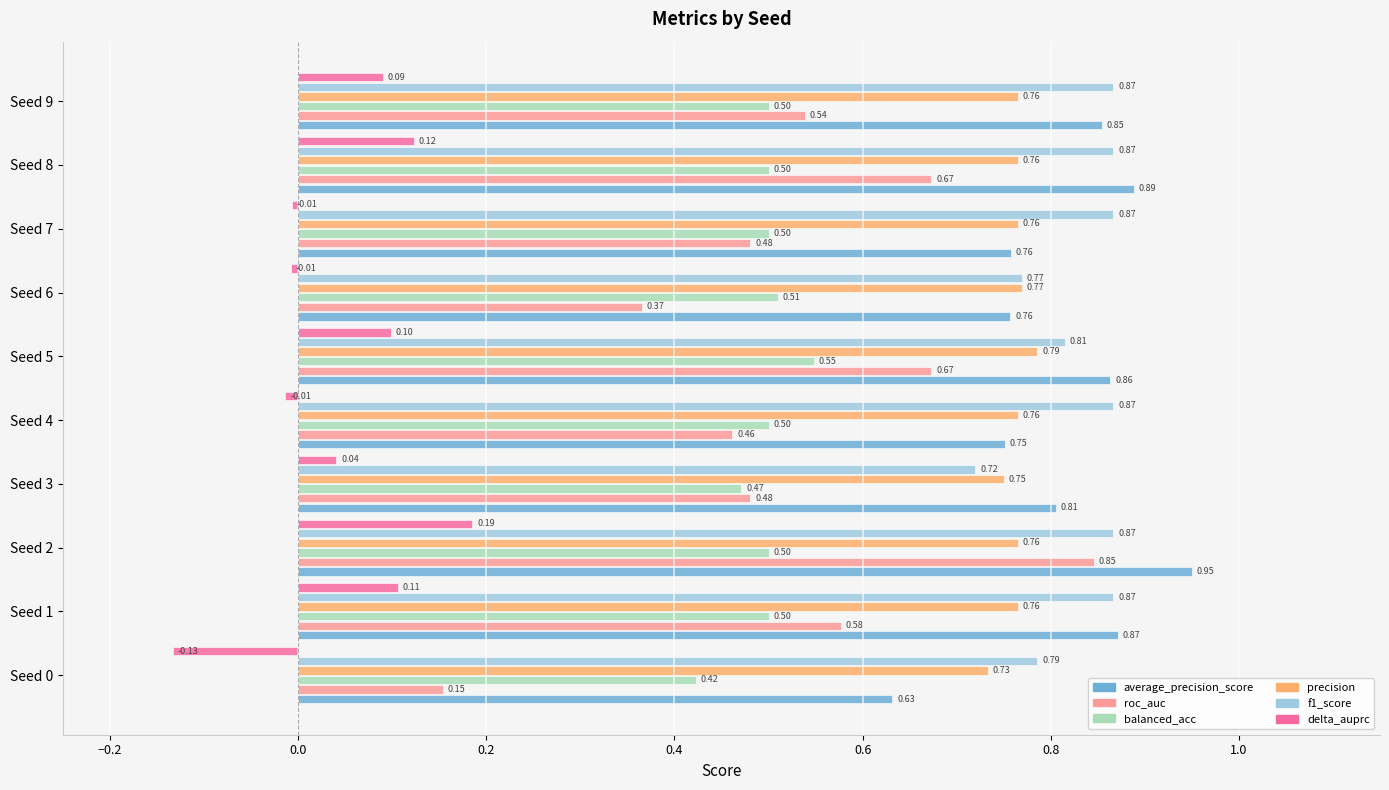

Rank the series by their maximum value, from highest to lowest.

average_precision_score, f1_score, roc_auc, precision, balanced_acc, delta_auprc